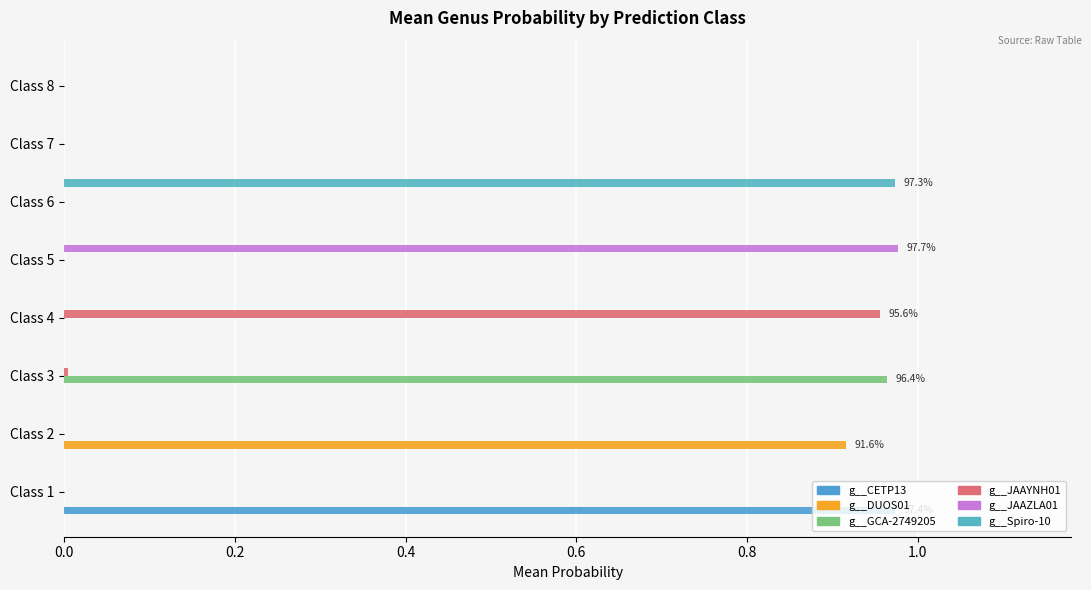

Count the number of categories in the chart.

8